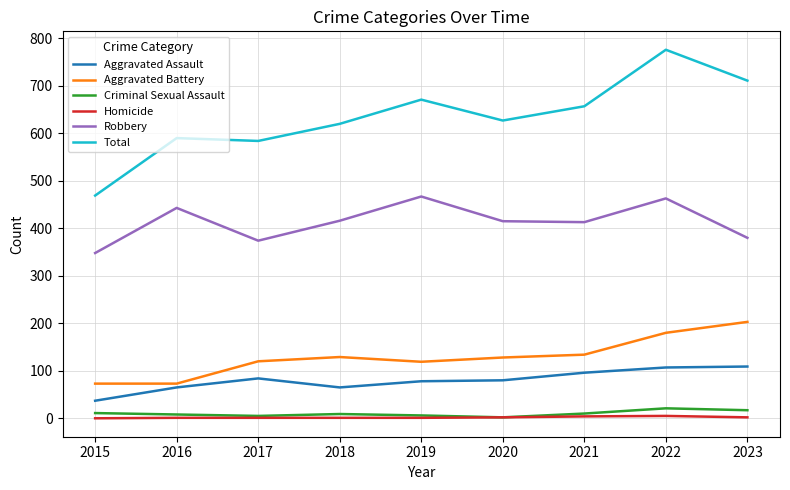

True or false: Total and Aggravated Battery cross at least once.

False